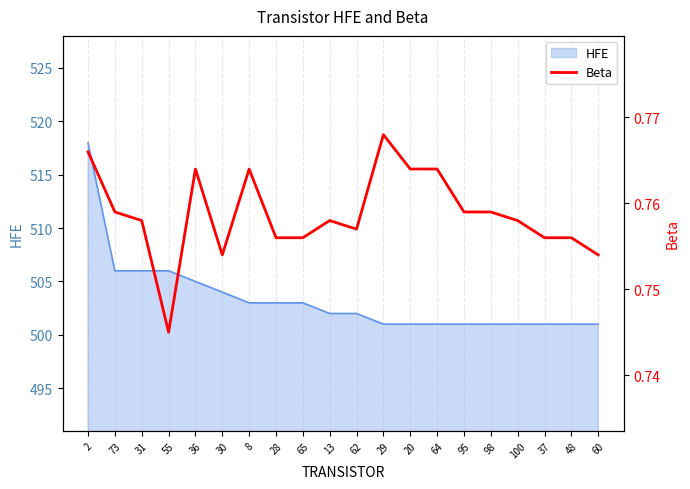

Reading left to right, list all the values displayed in this chart.

0.8	0.8	0.8	0.7	0.8	0.8	0.8	0.8	0.8	0.8	0.8	0.8	0.8	0.8	0.8	0.8	0.8	0.8	0.8	0.8